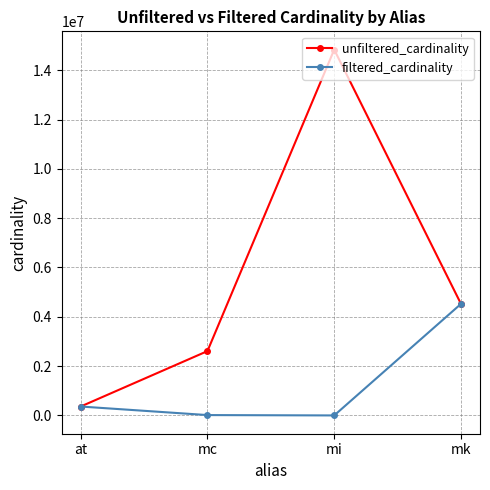

What position from the right is at?

4